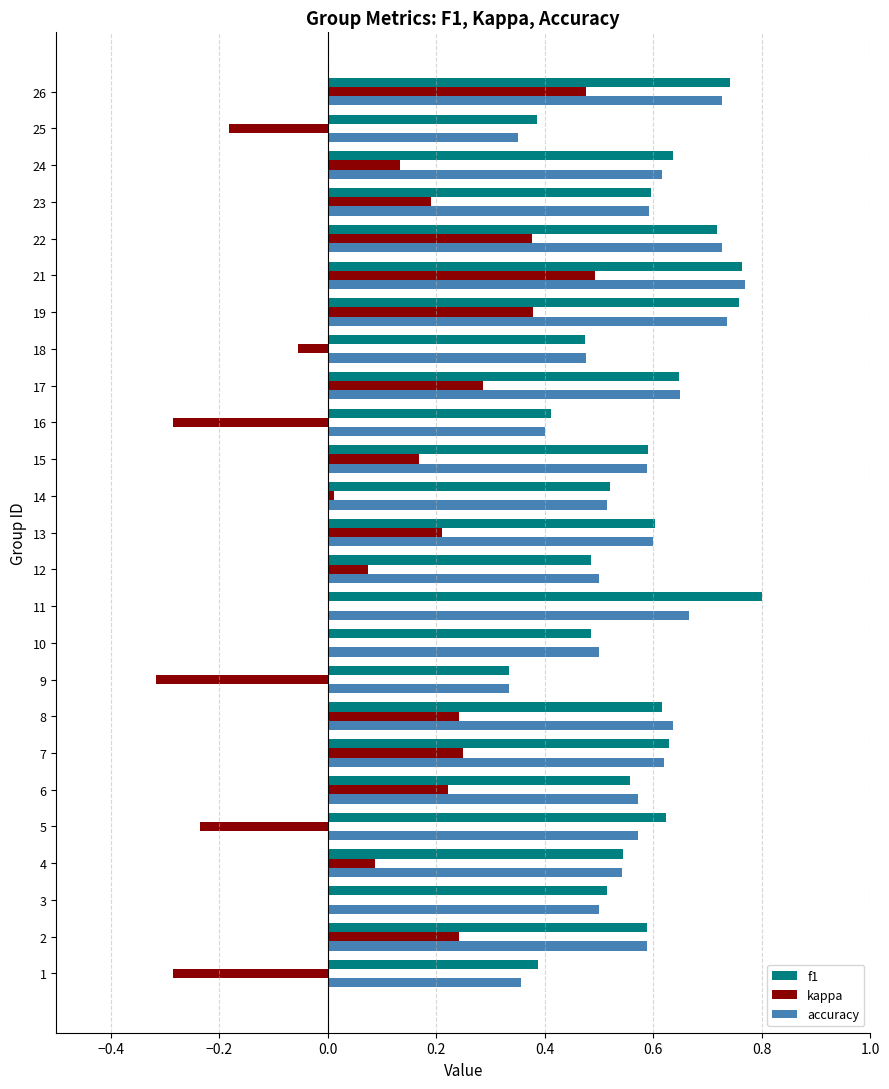

What is the total value across all series at 26?

1.9